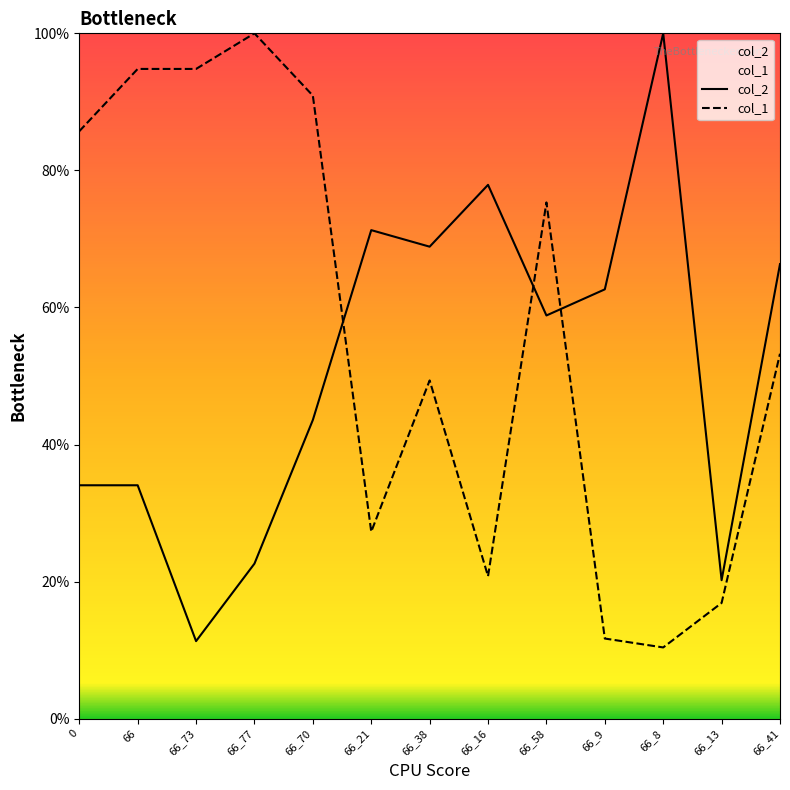

At which category does col_1 reach its first local peak?

66_77